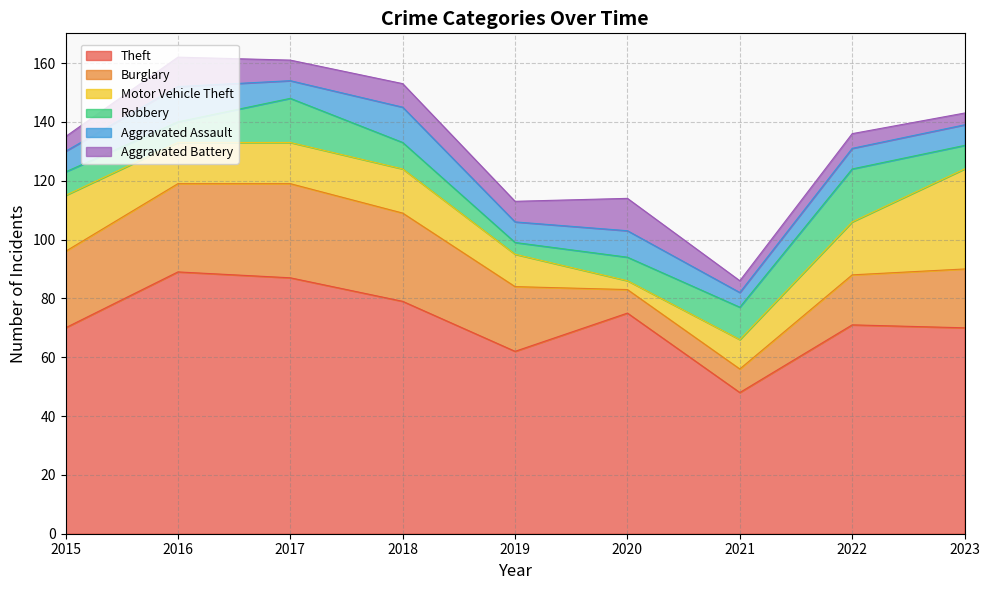

How many distinct data groups are displayed?

6